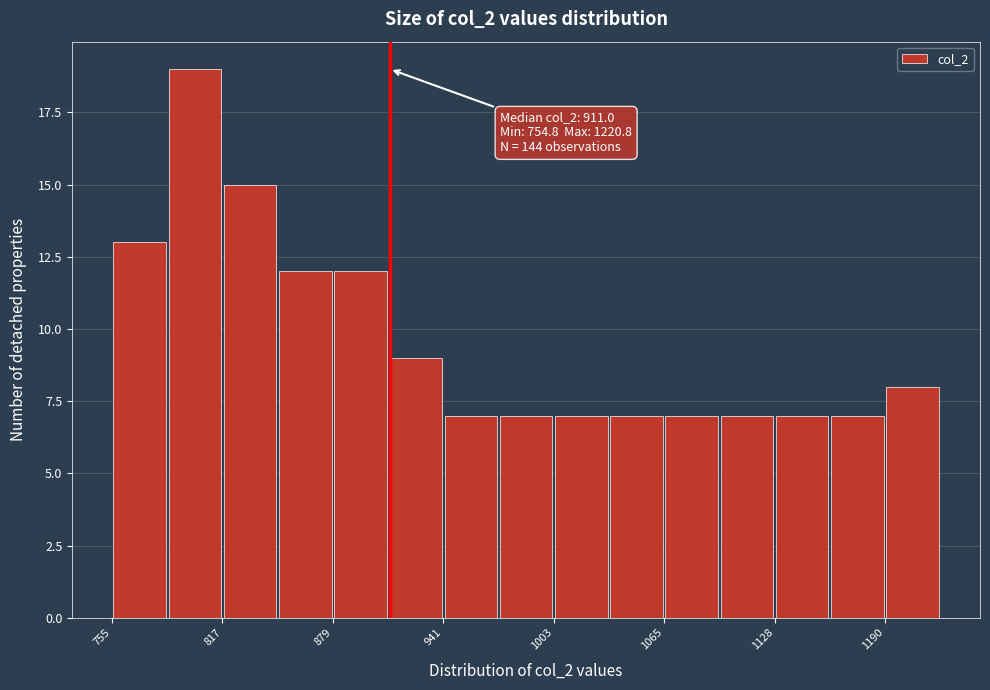

Around what value on the x-axis is the tallest bar? Give the approximate position of its centre, as read against the axis.

800